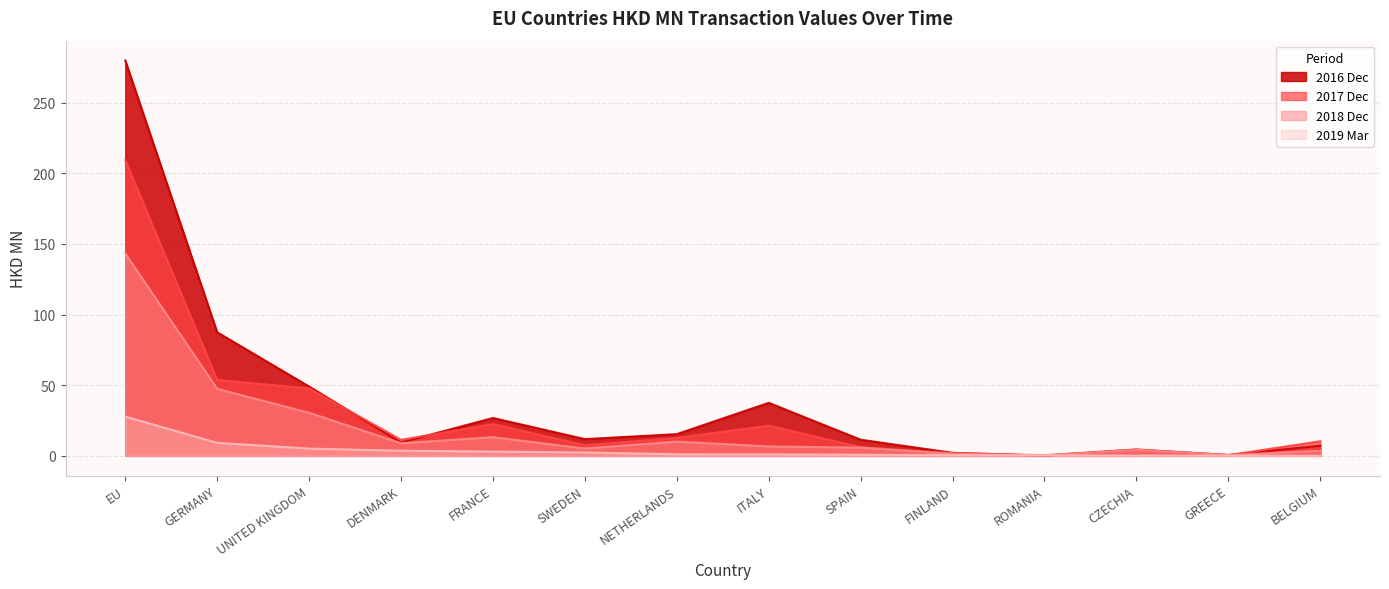

At which category is the sum across all series the highest?

EU